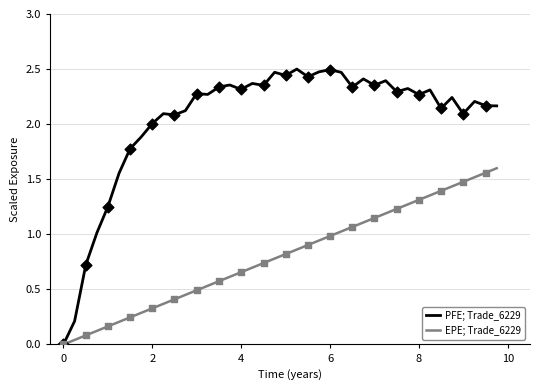

Which series has the largest range (max minus min)?

PFE; Trade_6229